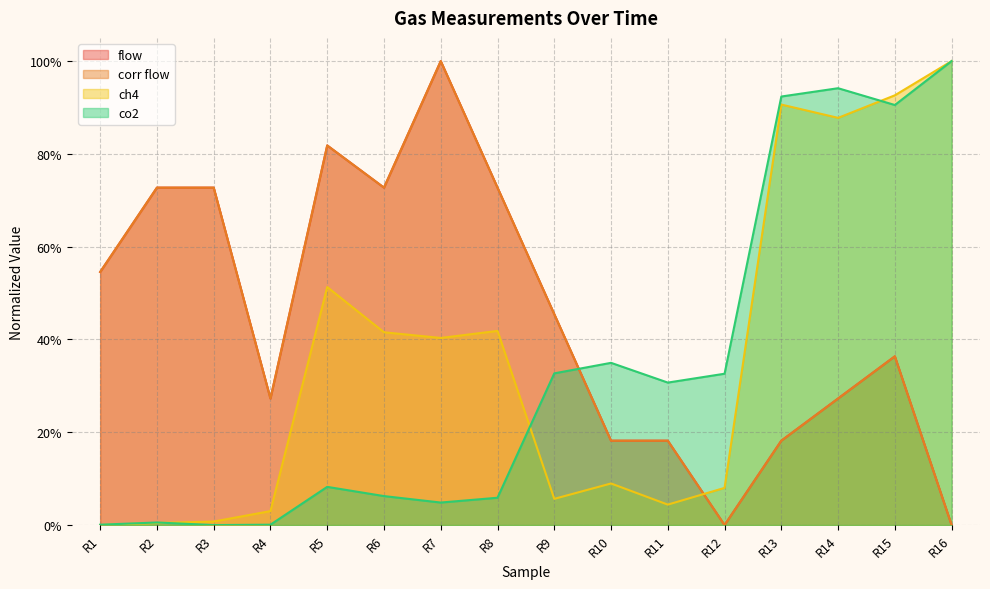

How many series are shown in this chart?

4